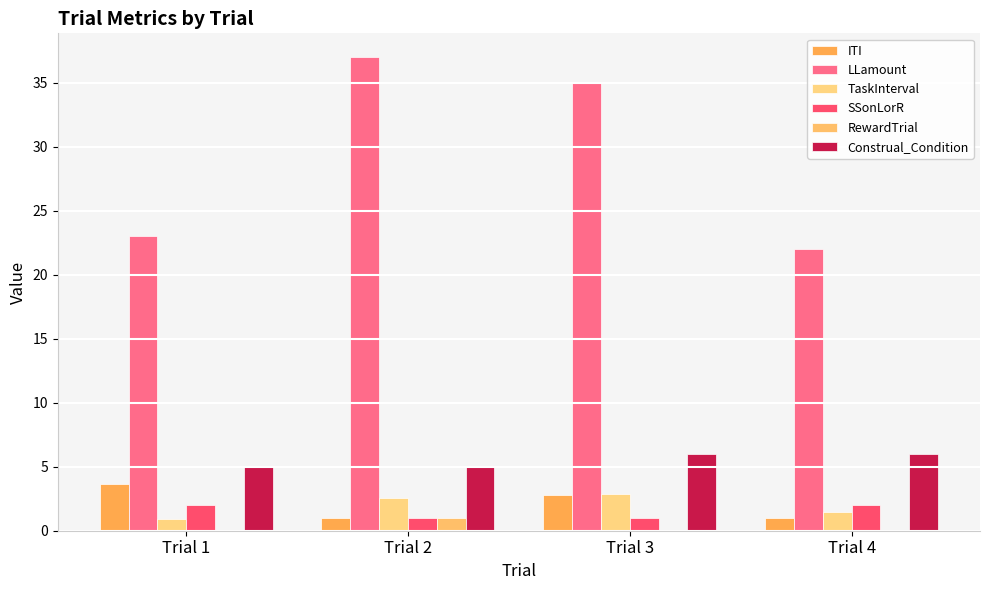

Count the Construal_Condition values in the range 5 to 6.

4